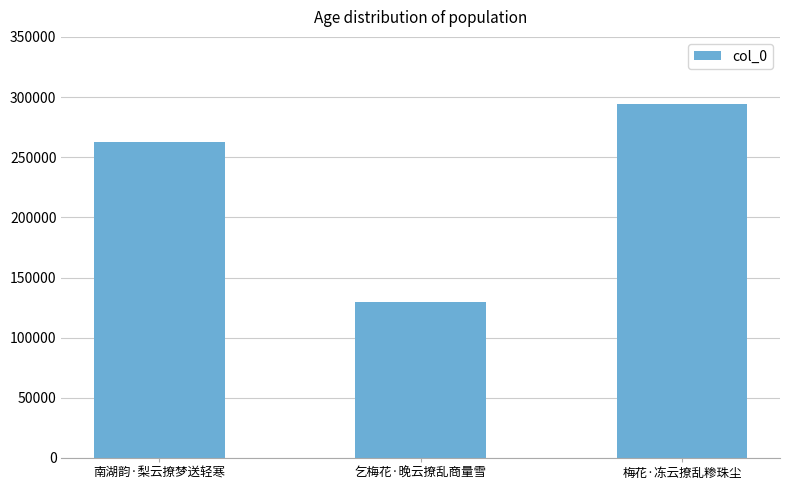

What is the approximate value at 梅花·冻云撩乱糁珠尘, to the nearest 50?

294550